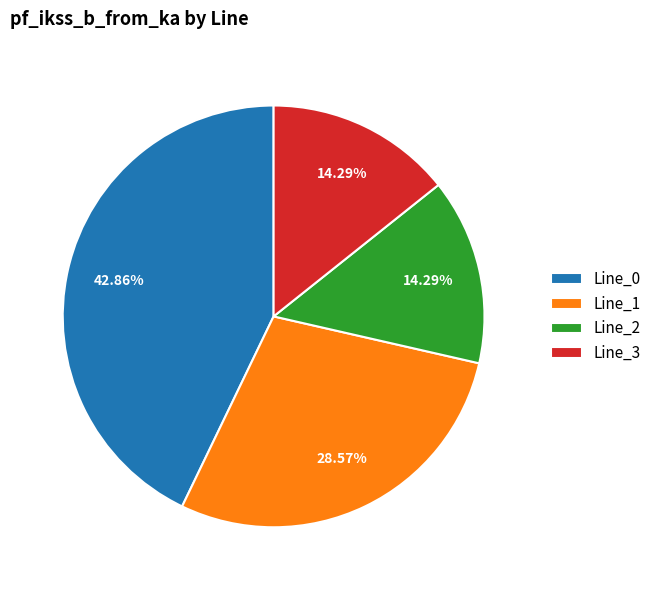

Does Line_0 account for over 50% of the chart?

No